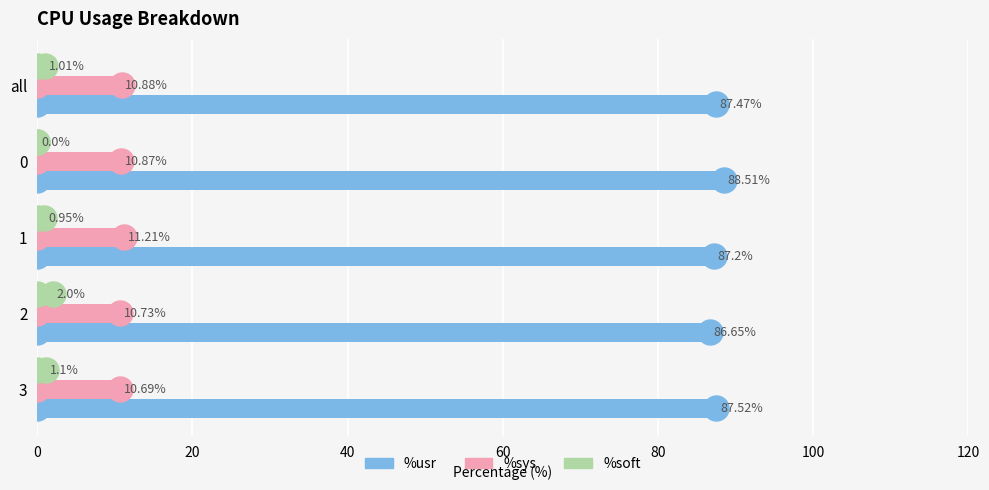

Which series changed the most between 0 and 1?

%usr